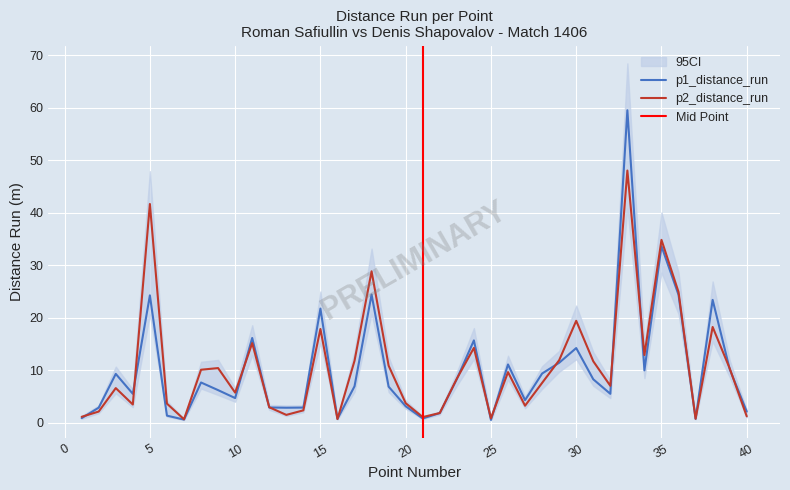

Which series changed the most between 6 and 28?

p1_distance_run